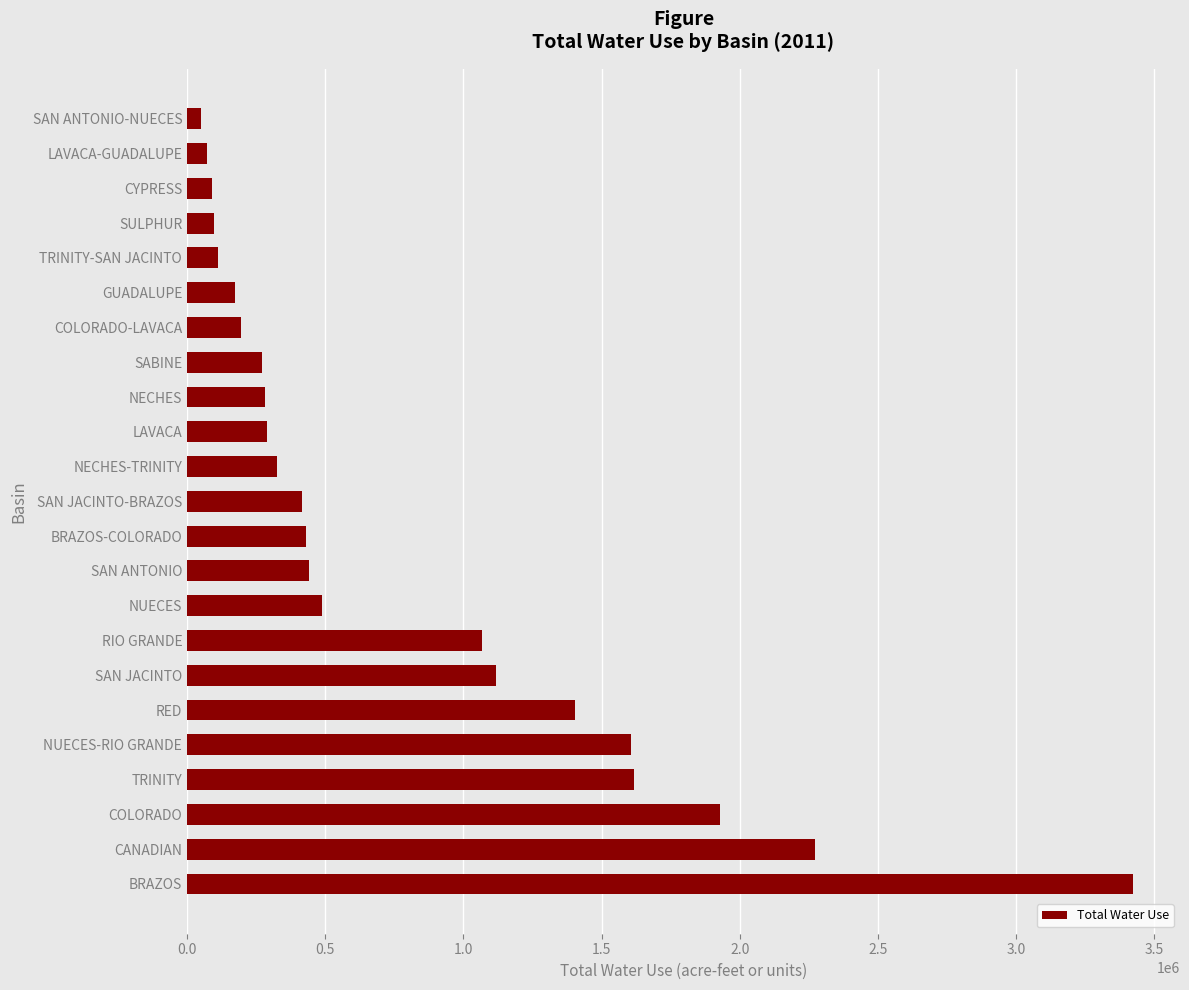

The chart shows a value of 89591 at CYPRESS. True or false?

True